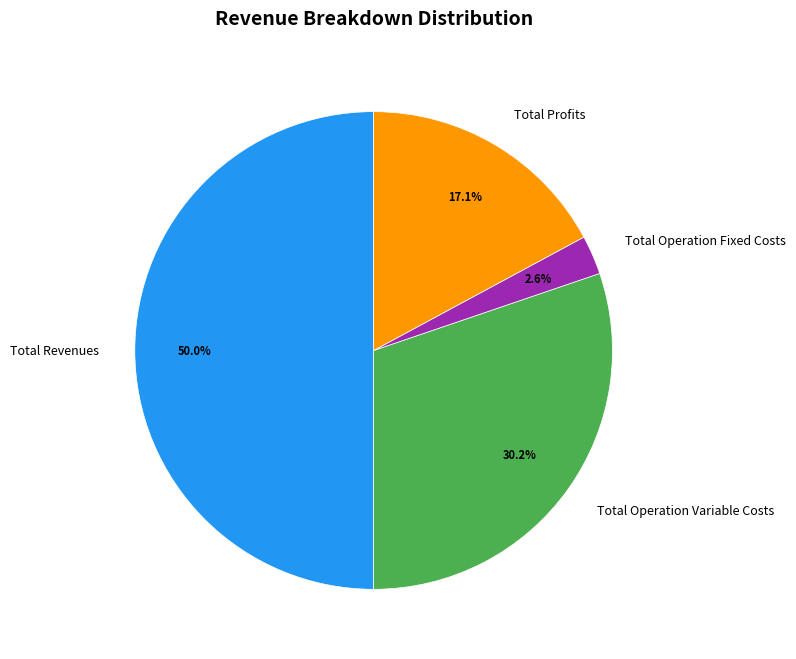

To the nearest percent, what is the difference between the Total Operation Fixed Costs and Total Operation Variable Costs slice percentages?

28%